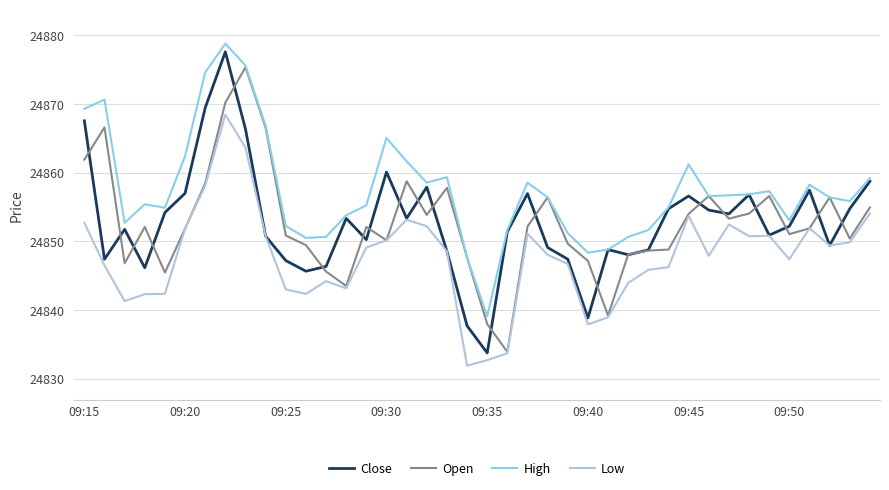

Does the chart display data point markers on the line(s)?

No